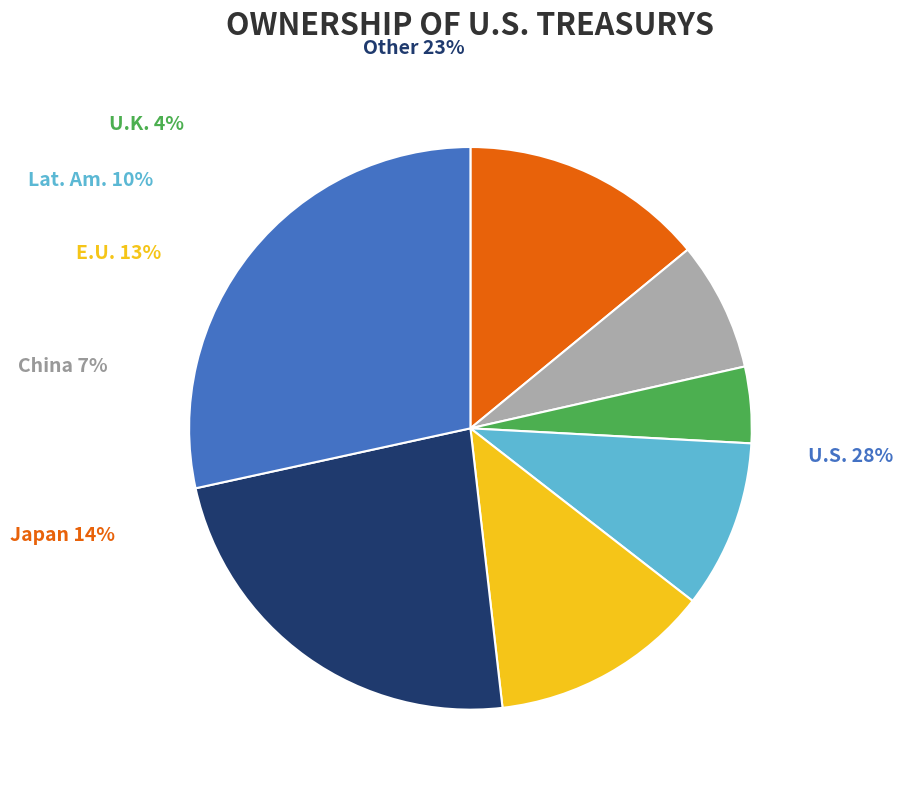

Is there any slice that represents more than half of the pie?

No